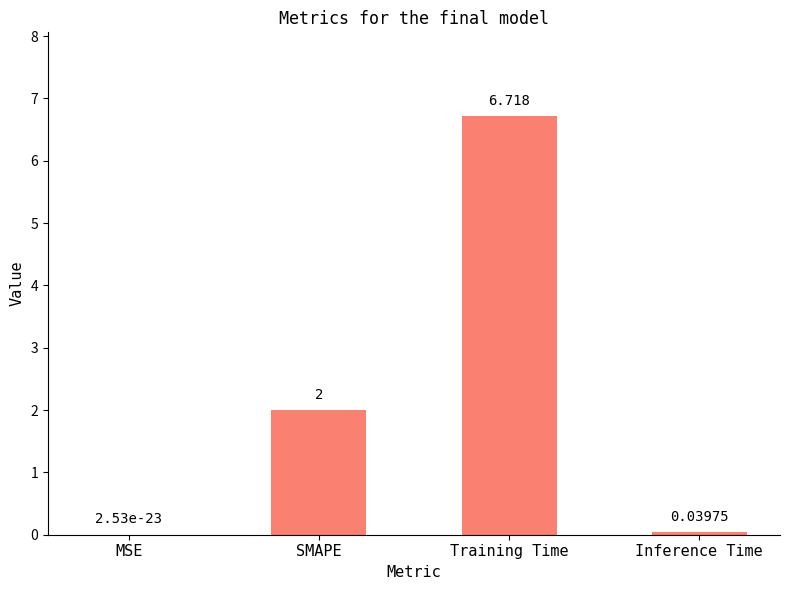

The chart shows a value of 1.1 at SMAPE. True or false?

False